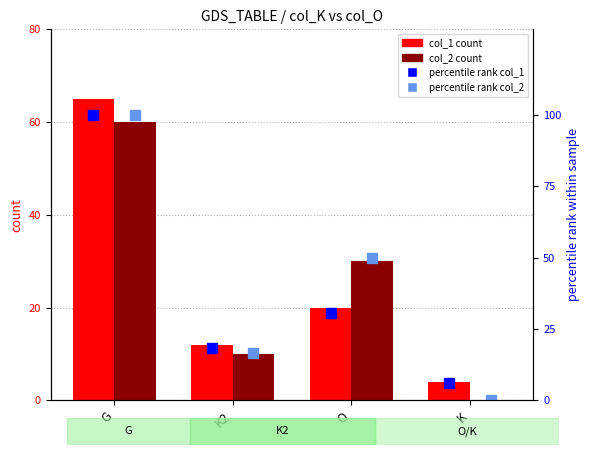

Which has a higher value, K2 or O?

O